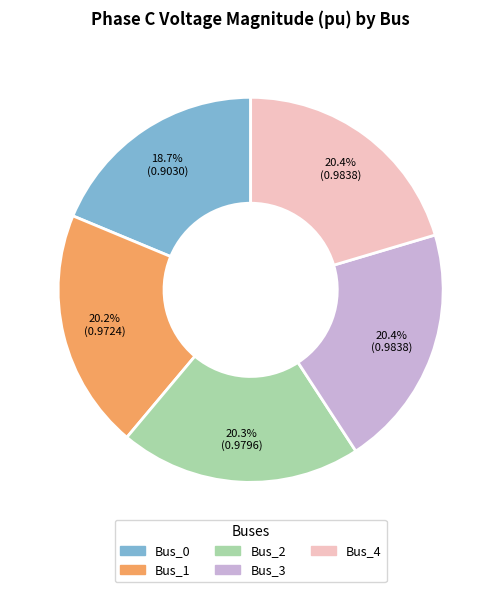

True or false: Bus_3 accounts for 29% of the total.

False